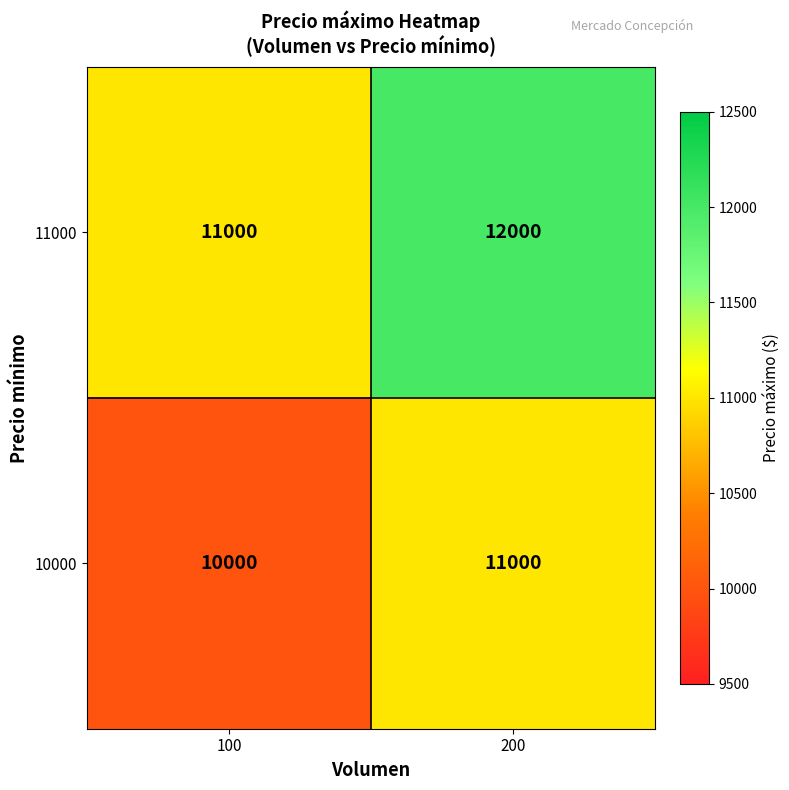

What is the spread (max minus min) of values at 100?

1000